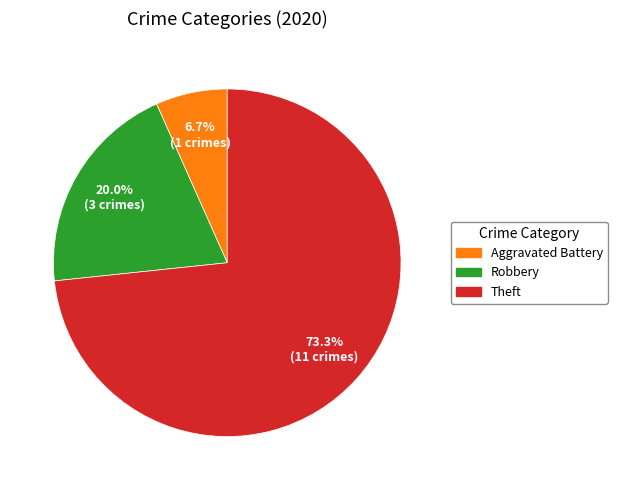

To the nearest percent, what is the difference between the largest and smallest slice percentages?

67%